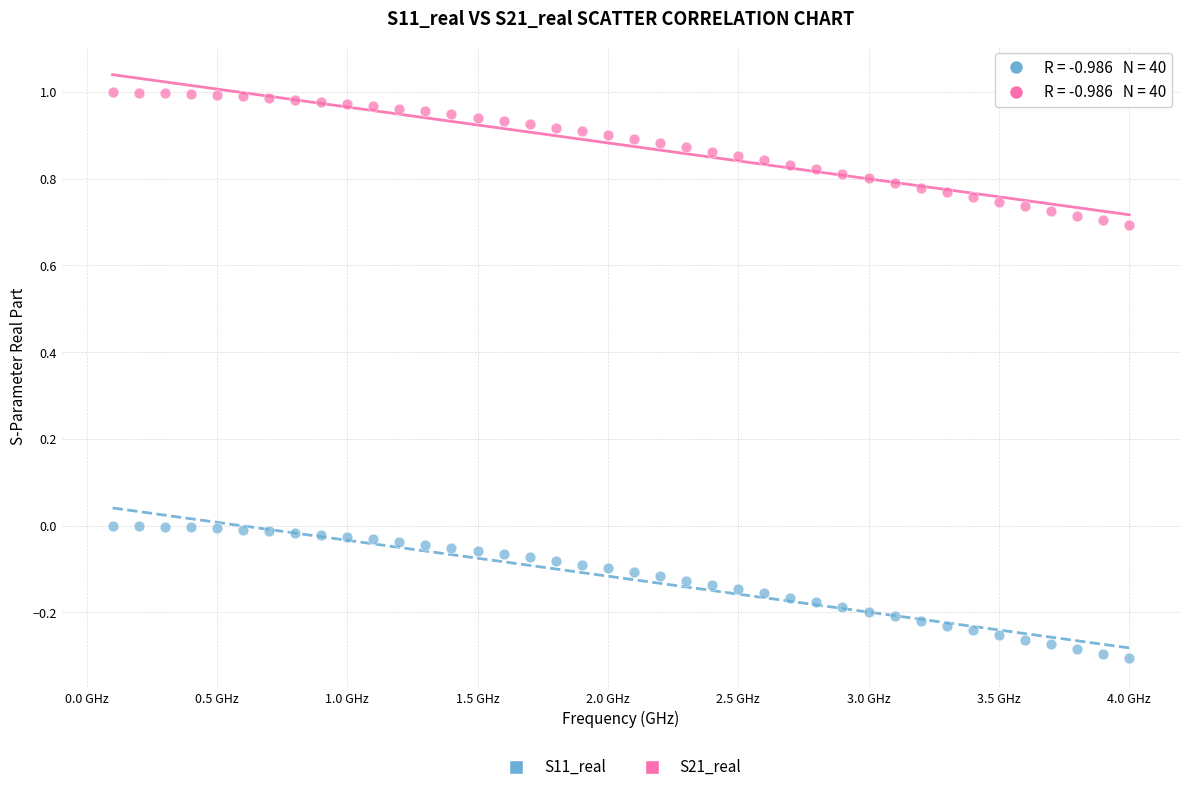

Across all data points, what is the range of Y values (max minus min)?

1.3